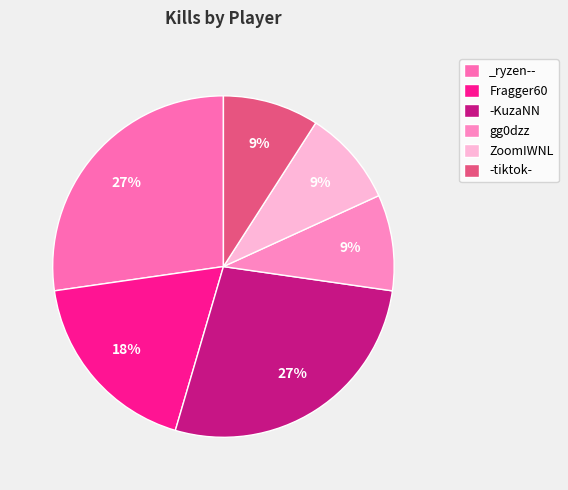

What percentage is the gg0dzz slice, to the nearest percent?

9%